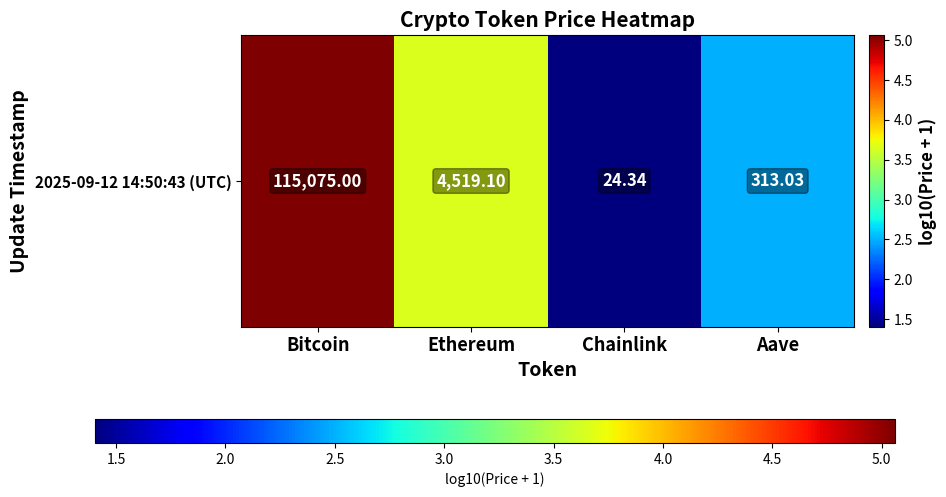

What is the change in value from Bitcoin to Chainlink?

-3.7